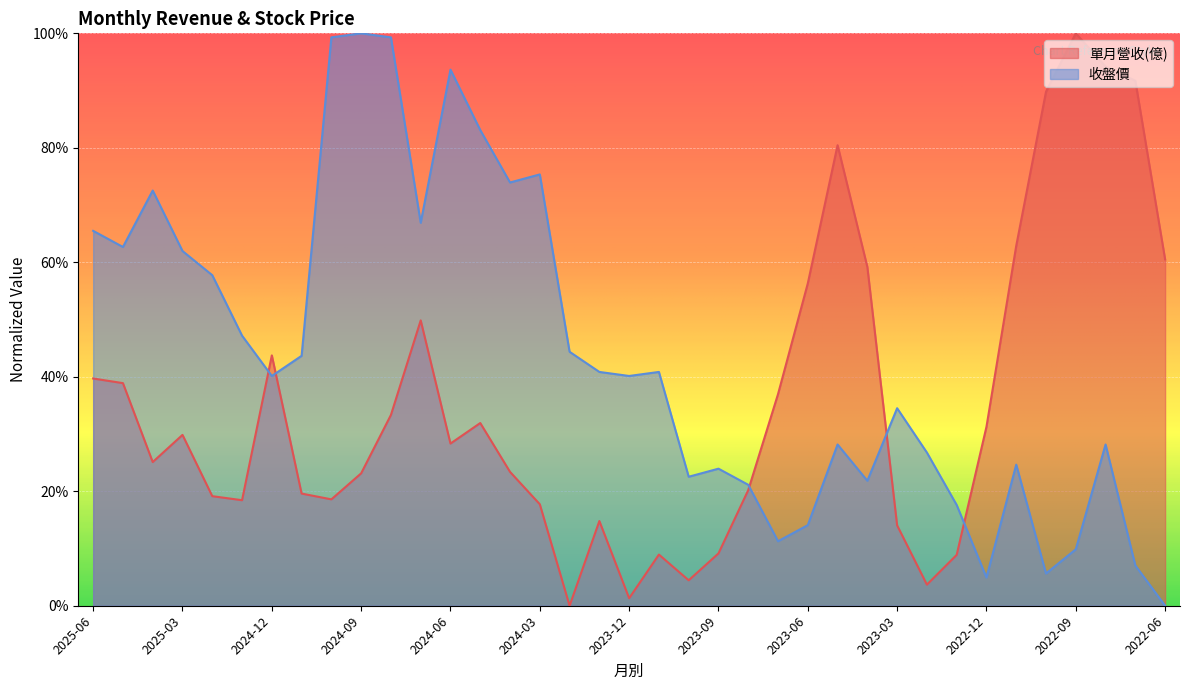

Reading left to right, what are all the values shown in this chart?

單月營收(億): 2025-06=0.4	2025-05=0.4	2025-04=0.3	2025-03=0.3	2025-02=0.2	2025-01=0.2	2024-12=0.4	2024-11=0.2	2024-10=0.2	2024-09=0.2	2024-08=0.3	2024-07=0.5	2024-06=0.3	2024-05=0.3	2024-04=0.2	2024-03=0.2	2024-02=0.0	2024-01=0.1	2023-12=0.0	2023-11=0.1	2023-10=0.0	2023-09=0.1	2023-08=0.2	2023-07=0.4	2023-06=0.6	2023-05=0.8	2023-04=0.6	2023-03=0.1	2023-02=0.0	2023-01=0.1	2022-12=0.3	2022-11=0.6	2022-10=0.9	2022-09=1.0	2022-08=0.9	2022-07=0.9	2022-06=0.6
收盤價: 2025-06=0.7	2025-05=0.6	2025-04=0.7	2025-03=0.6	2025-02=0.6	2025-01=0.5	2024-12=0.4	2024-11=0.4	2024-10=1.0	2024-09=1.0	2024-08=1.0	2024-07=0.7	2024-06=0.9	2024-05=0.8	2024-04=0.7	2024-03=0.8	2024-02=0.4	2024-01=0.4	2023-12=0.4	2023-11=0.4	2023-10=0.2	2023-09=0.2	2023-08=0.2	2023-07=0.1	2023-06=0.1	2023-05=0.3	2023-04=0.2	2023-03=0.3	2023-02=0.3	2023-01=0.2	2022-12=0.0	2022-11=0.2	2022-10=0.1	2022-09=0.1	2022-08=0.3	2022-07=0.1	2022-06=0.0